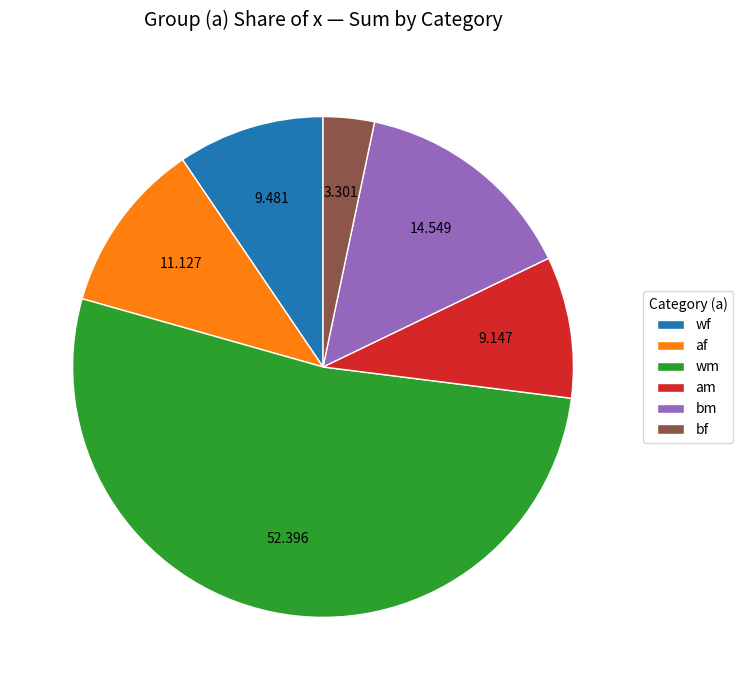

Which slice is the largest?

wm